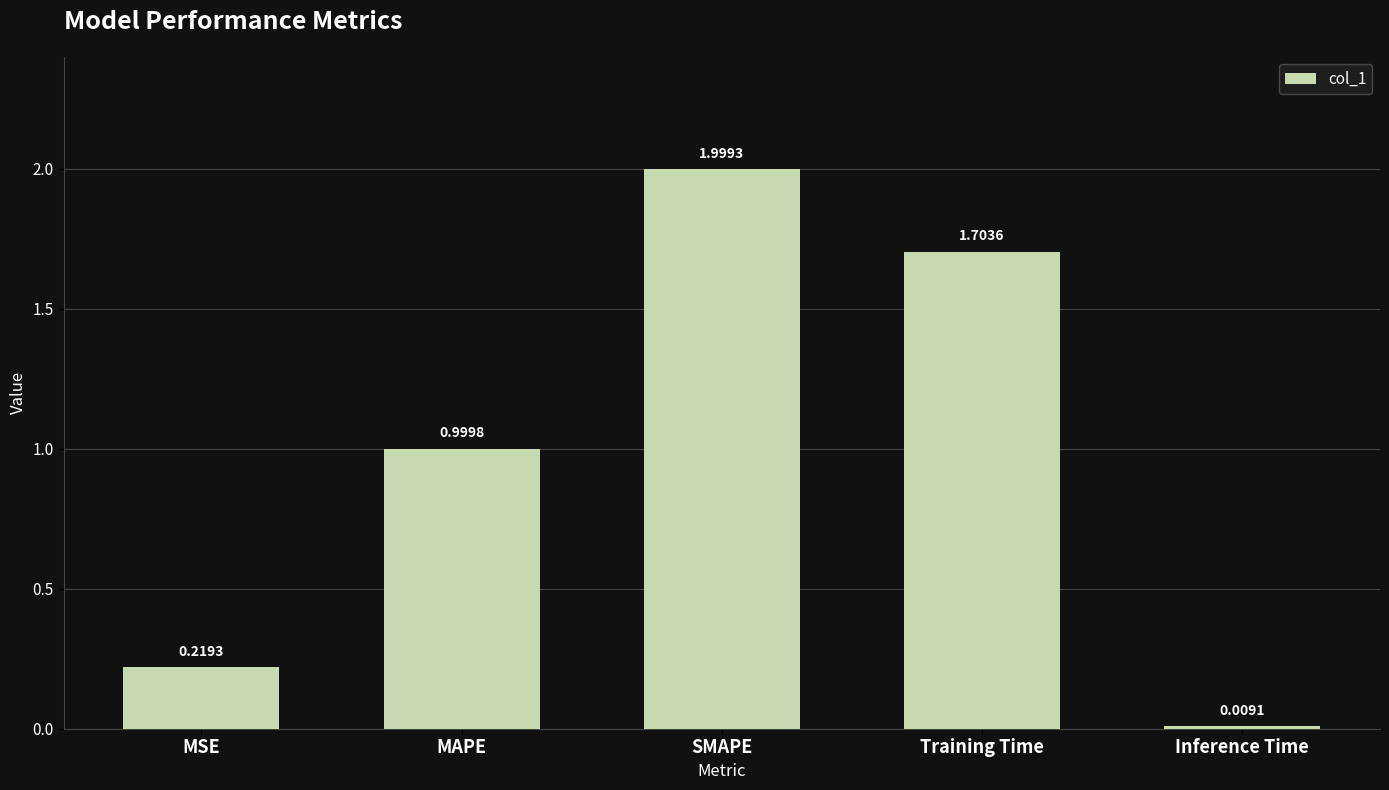

What is the average value?

1.0